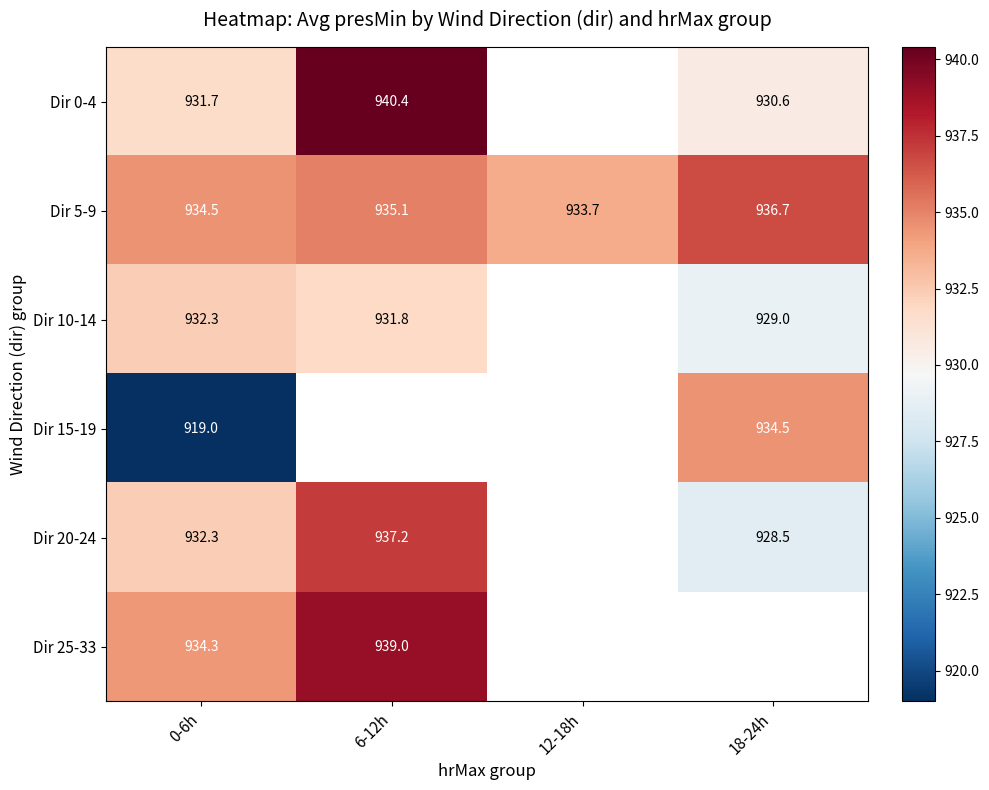

At how many categories does at least one series exceed 933?

4